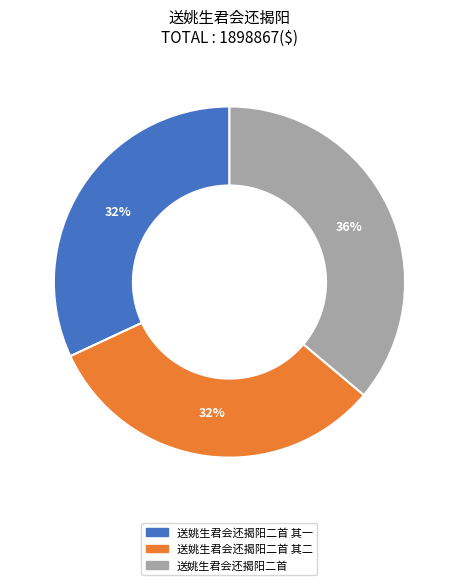

Is there a majority slice in this chart?

No